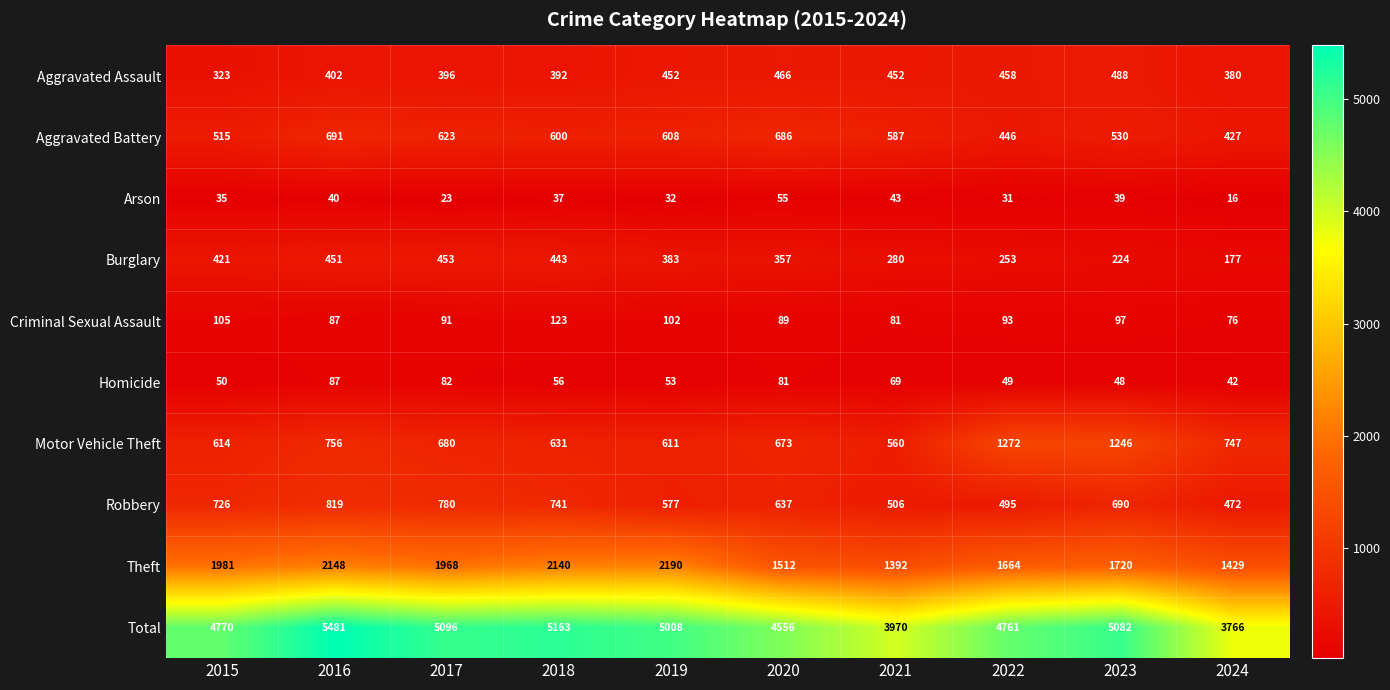

Where does the Motor Vehicle Theft series first go above 680?

2016